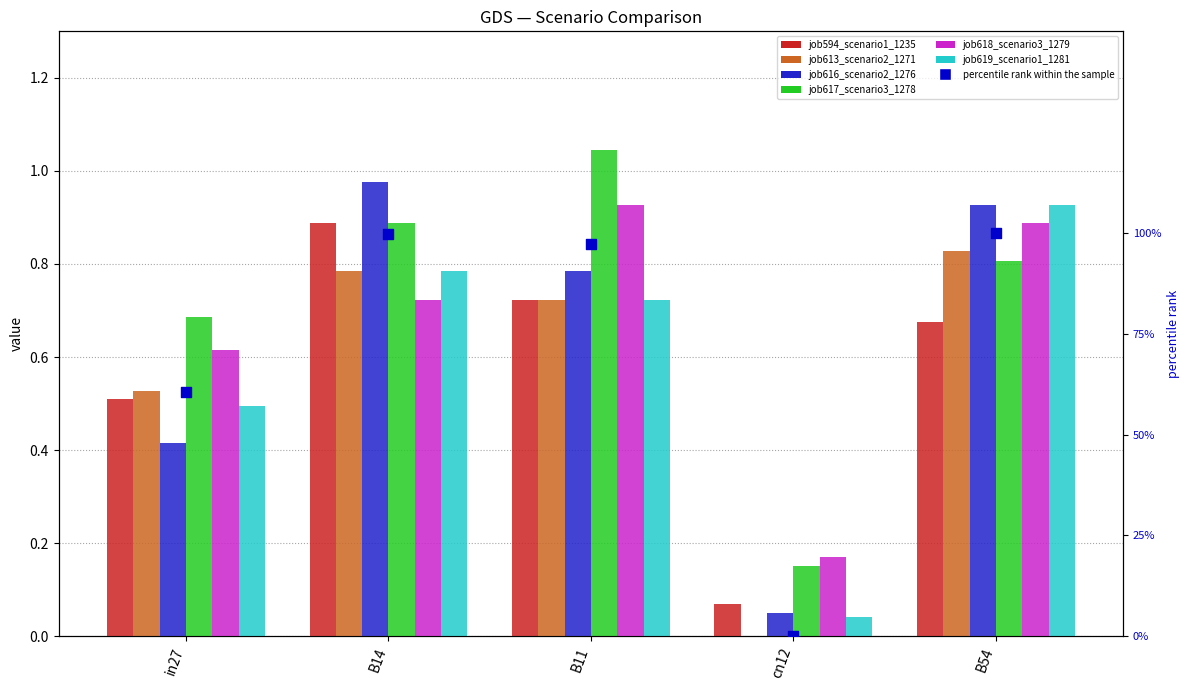

At how many categories does at least one series exceed 0?

5